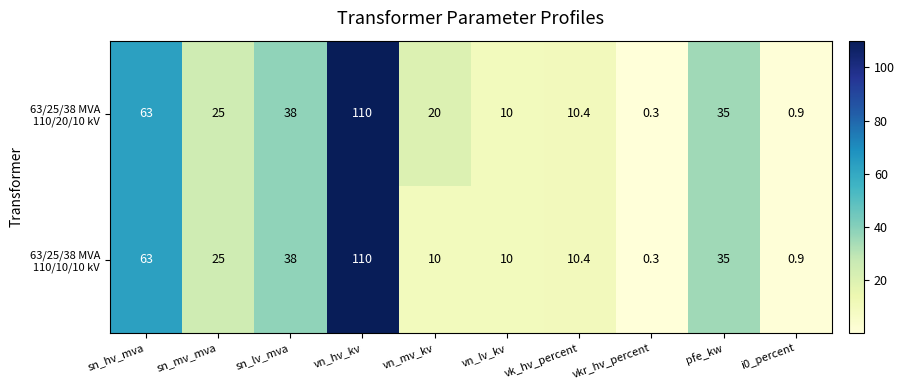

At which category does the chart reach its minimum across all series?

vkr_hv_percent